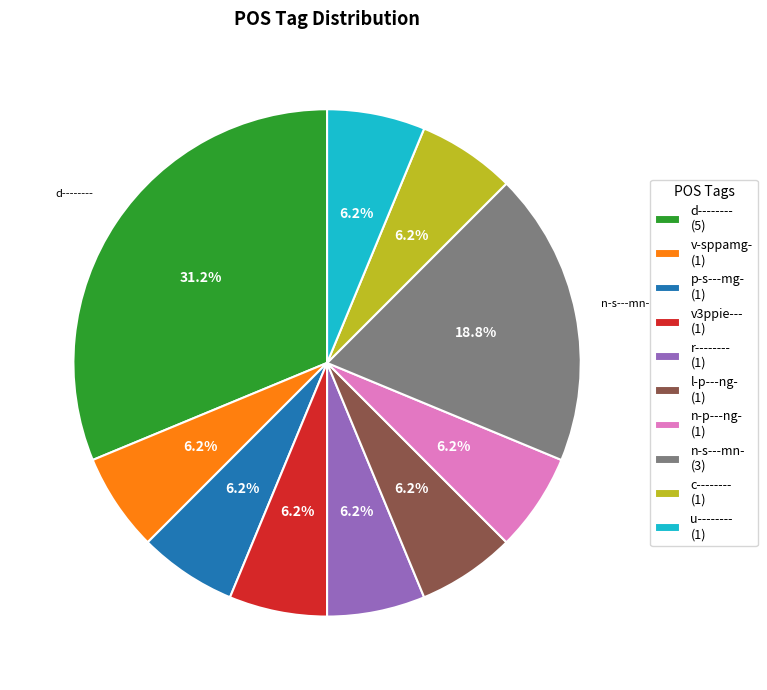

Which has a higher value, r-------- (1) or n-s---mn- (3)?

n-s---mn- (3)